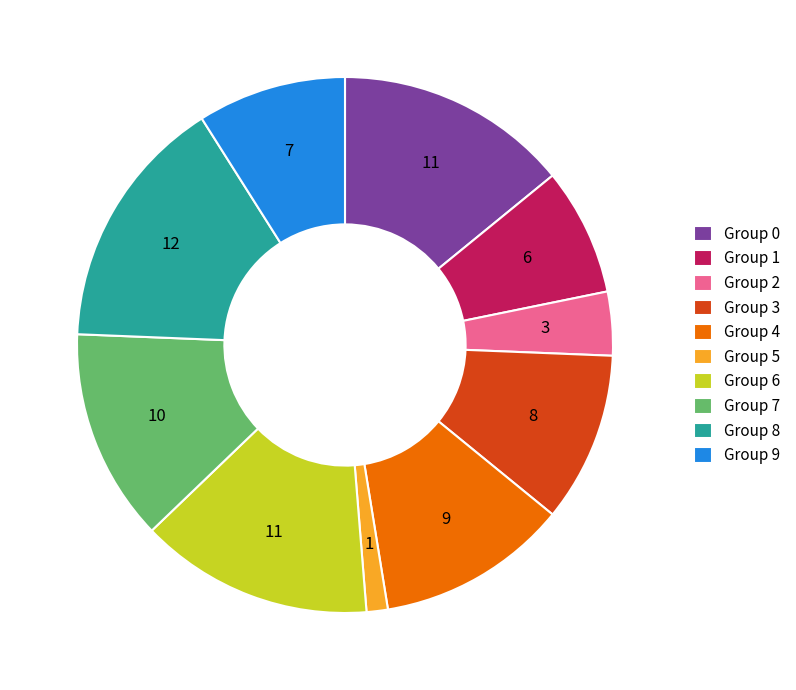

True or false: Group 0 accounts for 14% of the total.

True